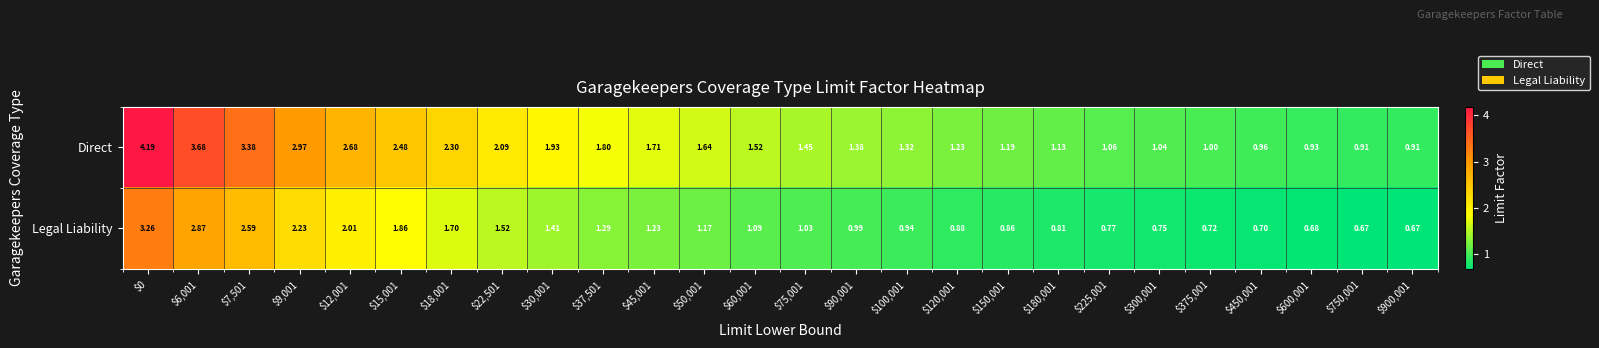

Which series changed the most between $6,001 and $900,001?

Direct